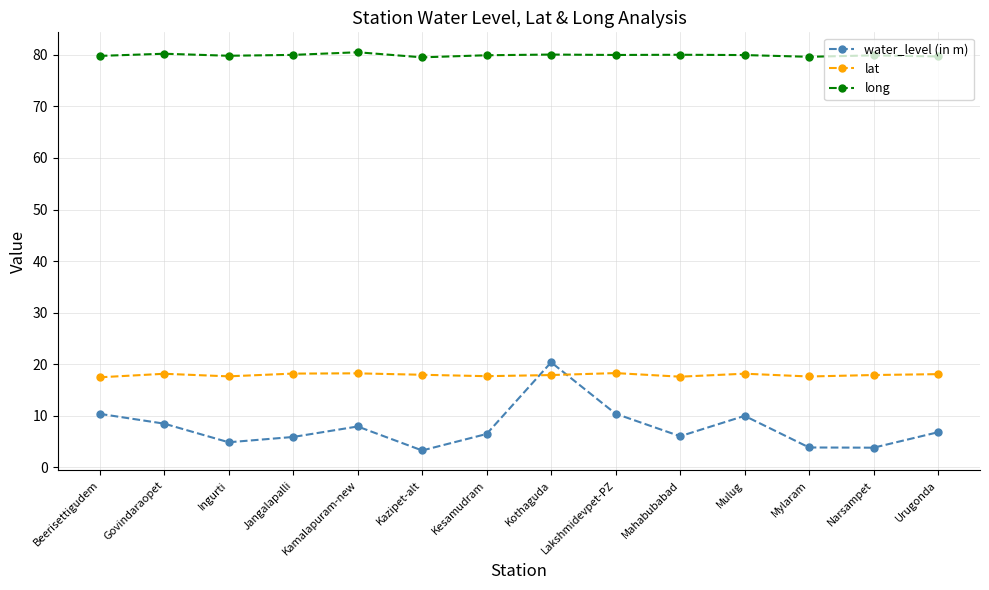

What is the average value of the long series?

79.9